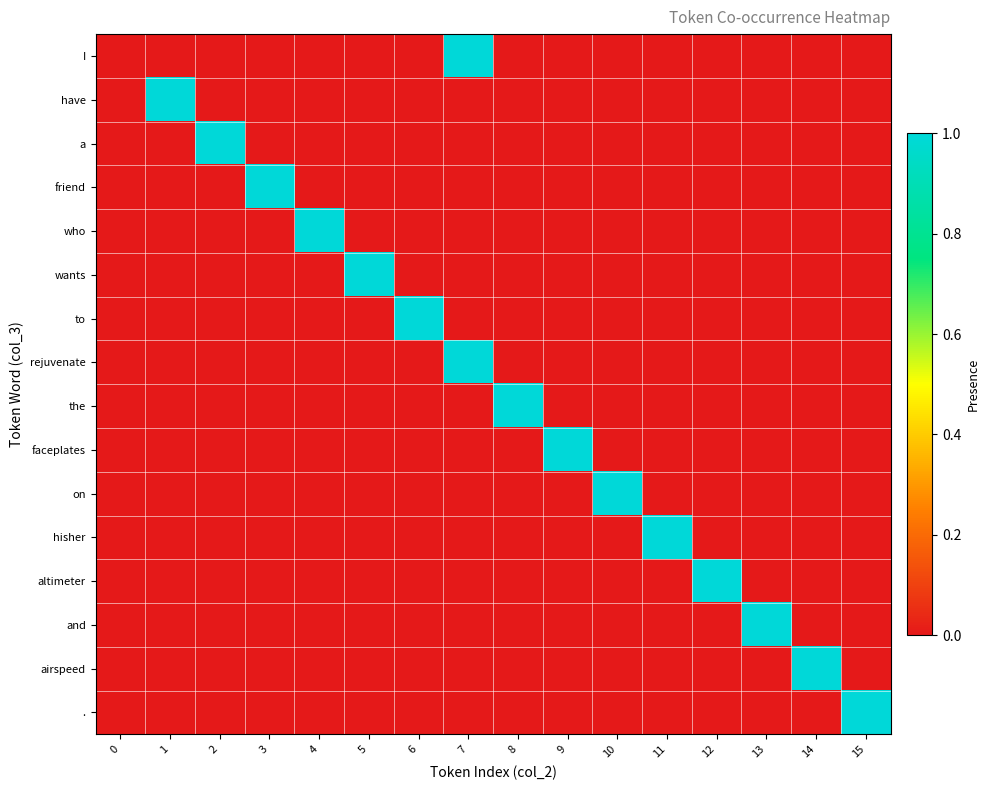

What is the spread (max minus min) of values at 8?

1